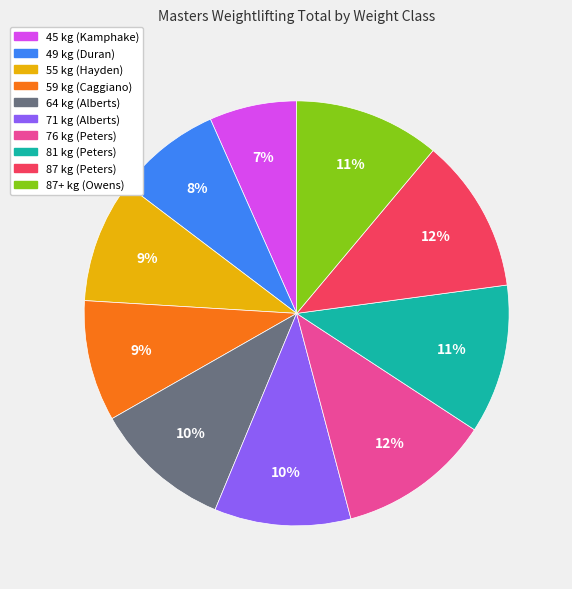

Is it true that 71 kg (Alberts) is 23% of the pie?

False